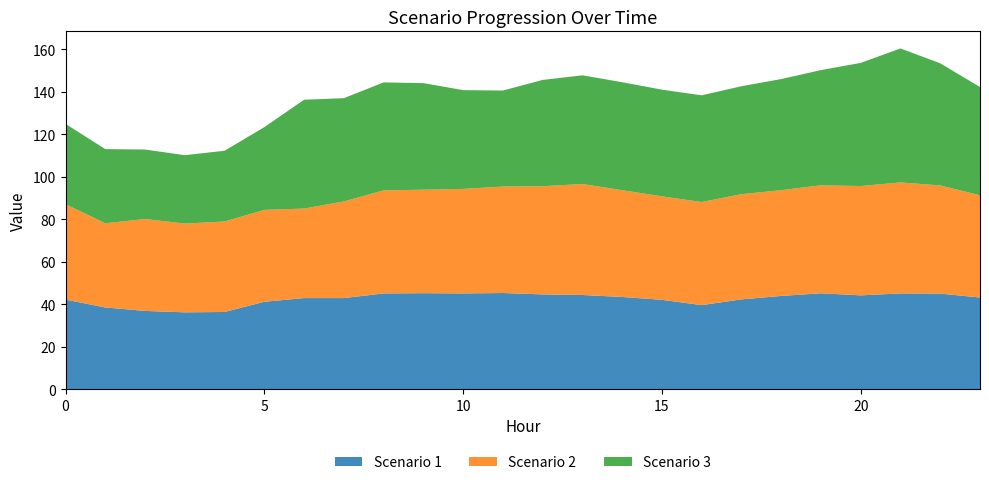

Reading left to right, transcribe all the data shown in this chart.

Scenario 1: 0=42.2	1=38.5	2=36.9	3=36.2	4=36.4	5=41.2	6=42.9	7=42.9	8=45.1	9=45.2	10=45.1	11=45.3	12=44.7	13=44.4	14=43.5	15=42.1	16=39.6	17=42.3	18=44.0	19=45.2	20=44.2	21=45.1	22=45.0	23=43.2
Scenario 2: 0=44.9	1=39.6	2=43.3	3=41.8	4=42.6	5=43.3	6=42.2	7=45.5	8=48.5	9=48.7	10=49.2	11=50.1	12=50.9	13=52.3	14=50.3	15=48.7	16=48.6	17=49.5	18=49.8	19=50.9	20=51.5	21=52.3	22=50.9	23=48.1
Scenario 3: 0=37.8	1=34.9	2=32.7	3=32.2	4=33.3	5=39.0	6=51.2	7=48.6	8=50.8	9=50.2	10=46.5	11=45.2	12=50.0	13=51.2	14=50.8	15=50.2	16=50.2	17=50.8	18=52.3	19=54.2	20=58.0	21=63.1	22=57.5	23=51.0